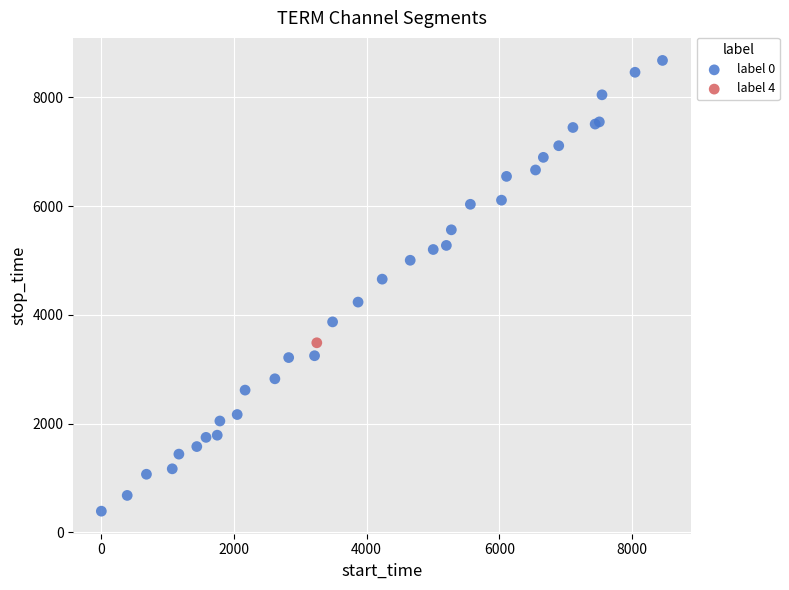

What are all the series names shown in the legend?

label 0, label 4